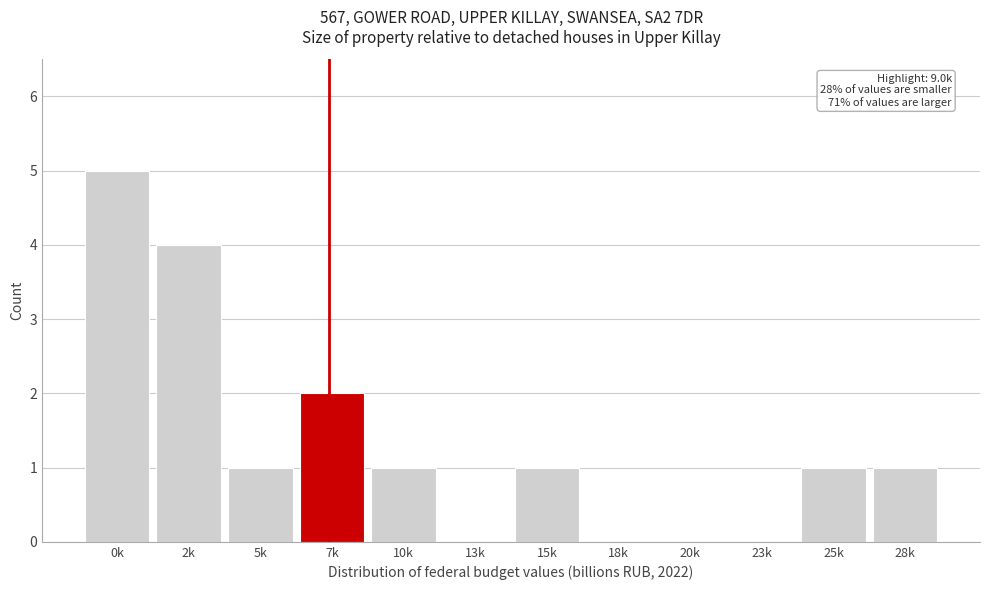

Reading right to left, transcribe all the data shown in this chart.

28k=1	25k=1	23k=0	20k=0	18k=0	15k=1	13k=0	10k=1	7k=2	5k=1	2k=4	0k=5